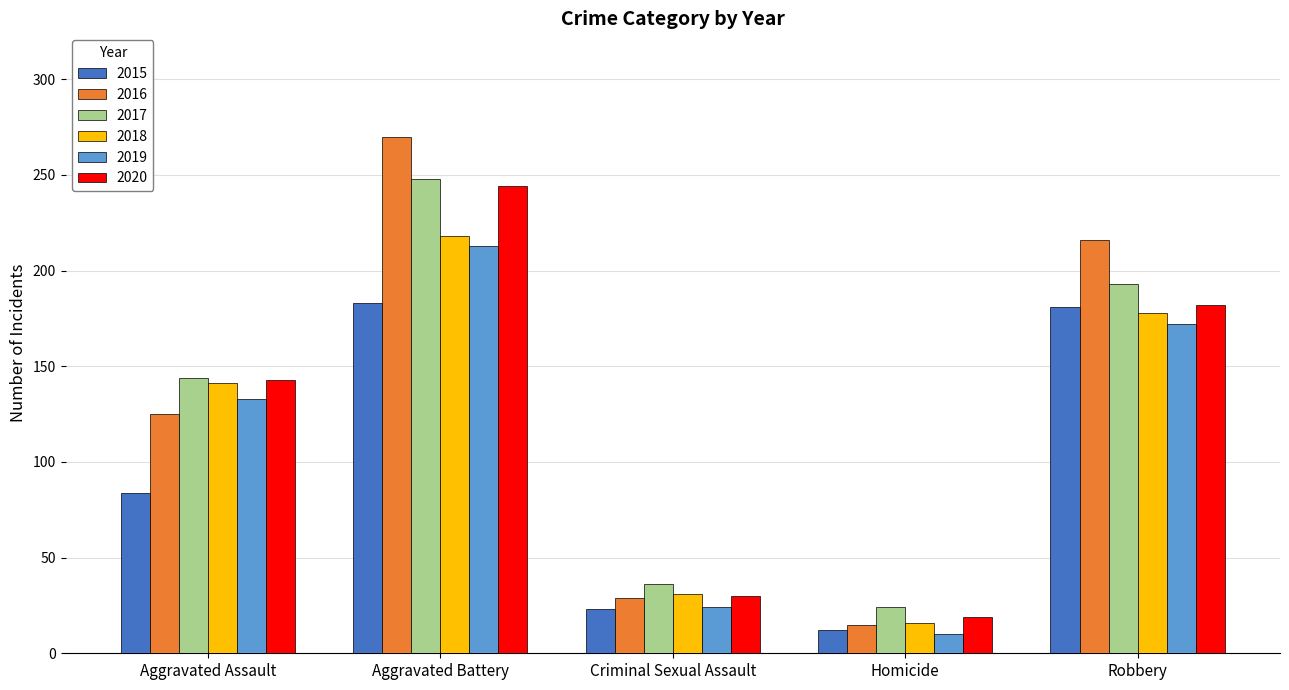

What is the label of the 5th bar from the right?

Aggravated Assault